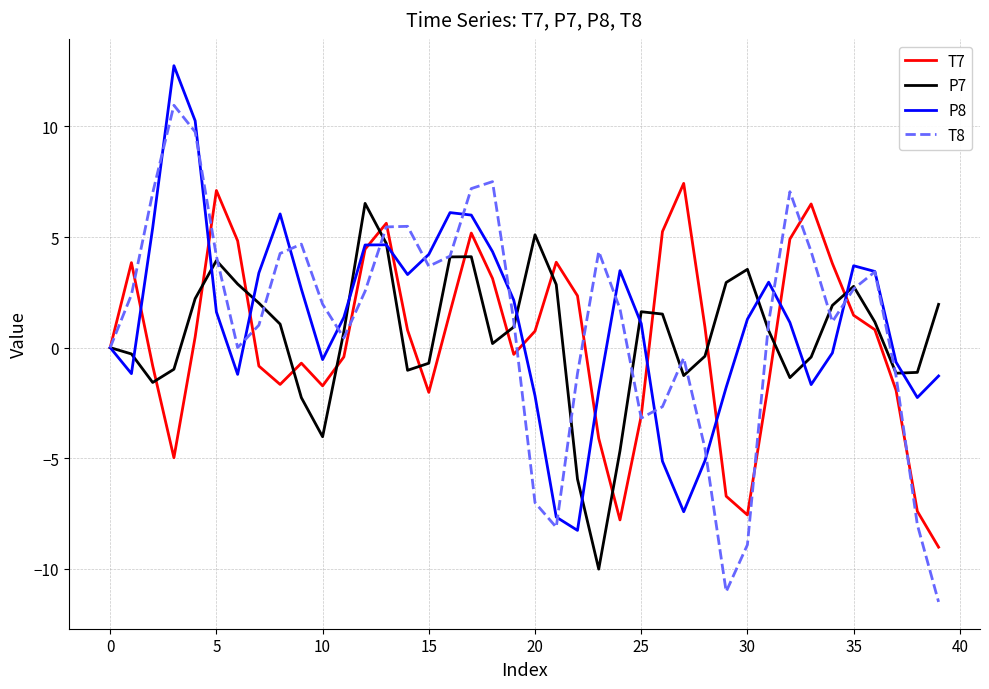

What is the maximum value shown in the chart?

12.7